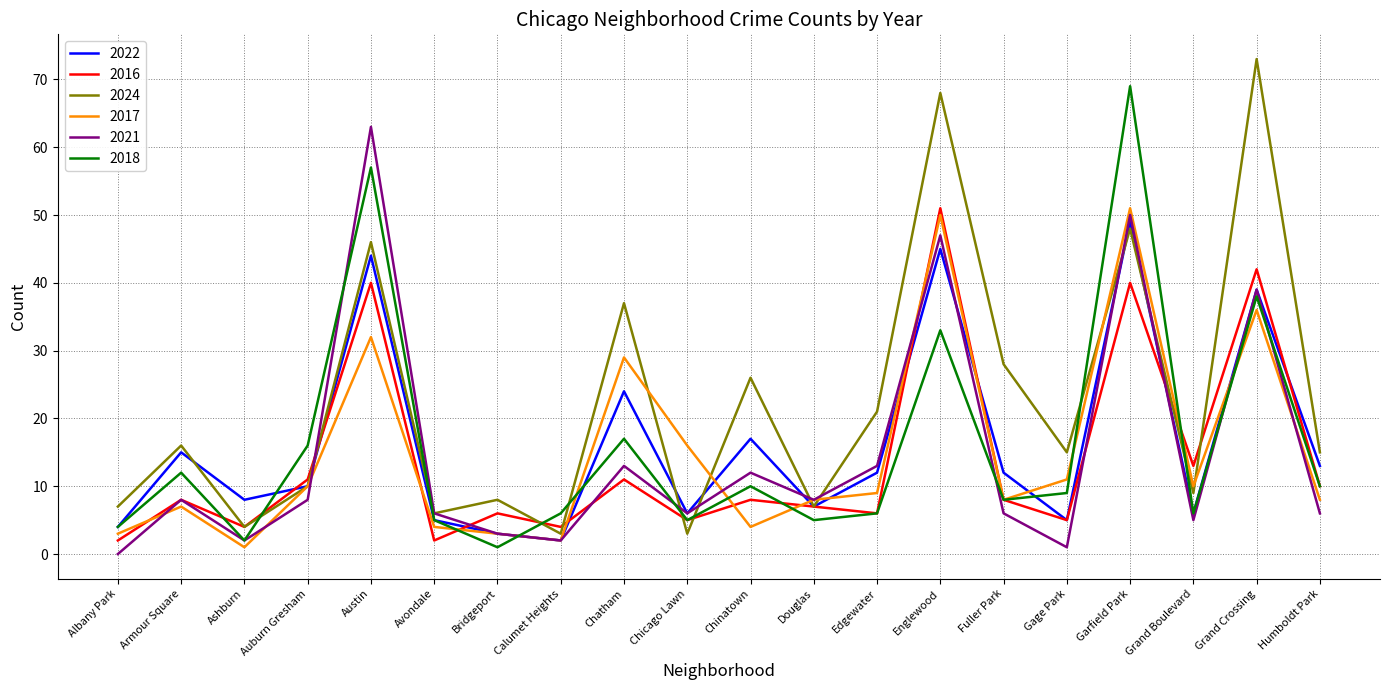

Reading left to right, extract all data points from this chart.

2022: 4	15	8	10	44	5	3	2	24	6	17	7	12	45	12	5	49	6	39	13
2016: 2	8	4	11	40	2	6	4	11	5	8	7	6	51	8	5	40	13	42	10
2024: 7	16	4	10	46	6	8	3	37	3	26	7	21	68	28	15	48	9	73	15
2017: 3	7	1	10	32	4	3	2	29	16	4	8	9	50	8	11	51	10	36	8
2021: 0	8	2	8	63	6	3	2	13	6	12	8	13	47	6	1	50	5	39	6
2018: 4	12	2	16	57	5	1	6	17	5	10	5	6	33	8	9	69	6	38	10